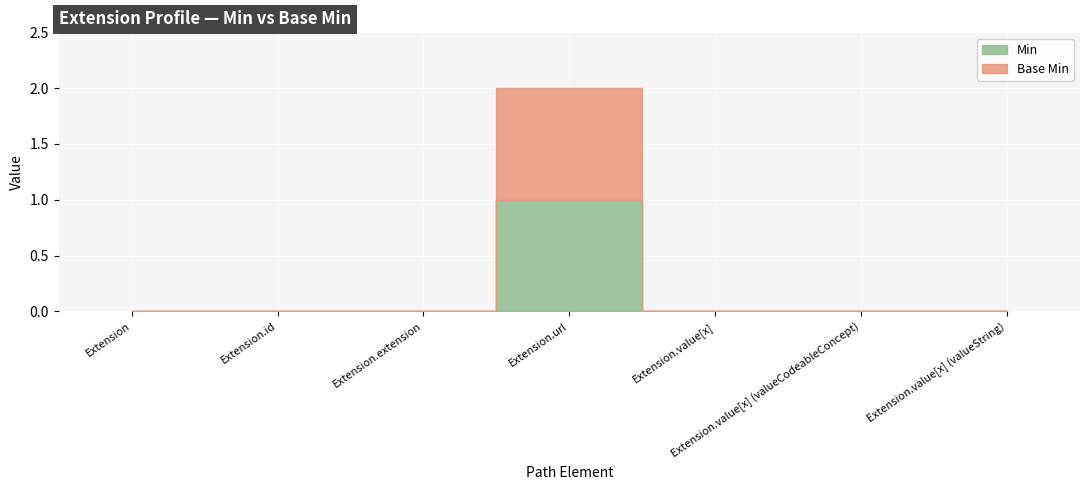

How many positive values does the Min series have?

1